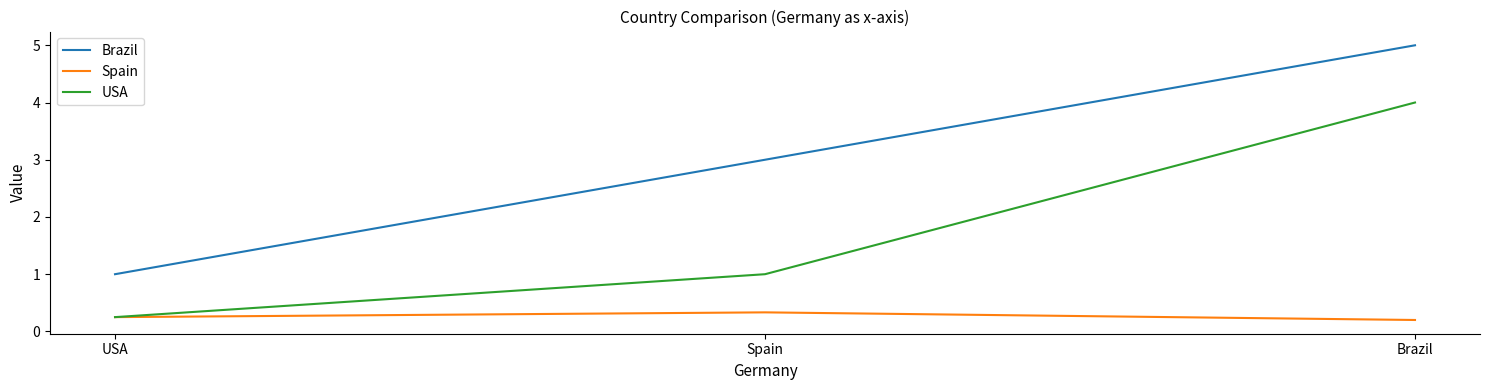

Which series has the largest total across all categories?

Brazil